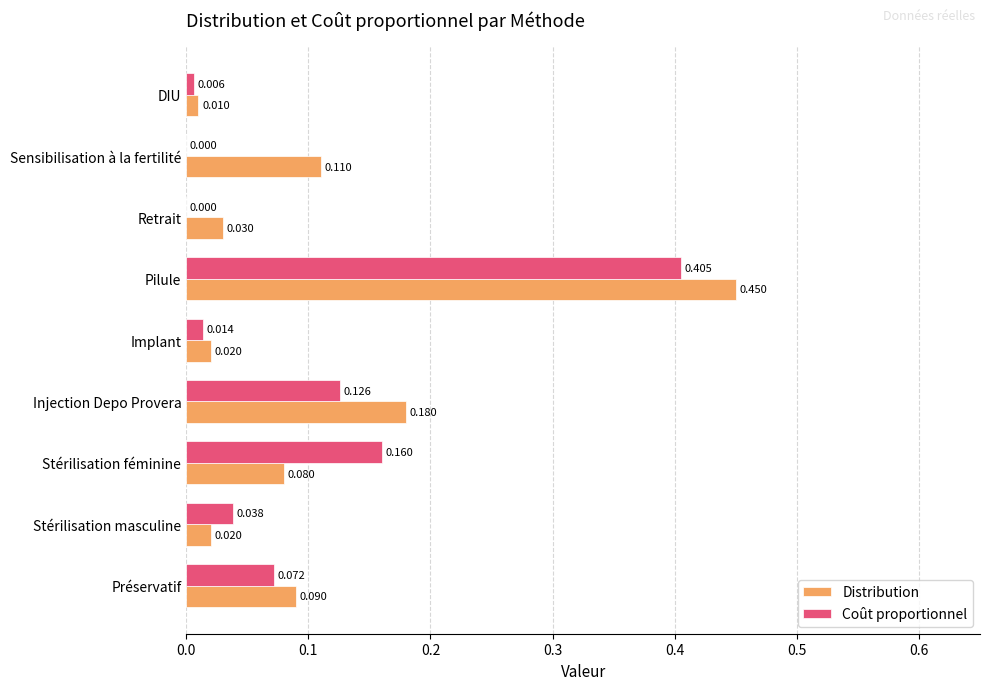

Between Stérilisation masculine and Retrait, which series saw the biggest shift?

Coût proportionnel